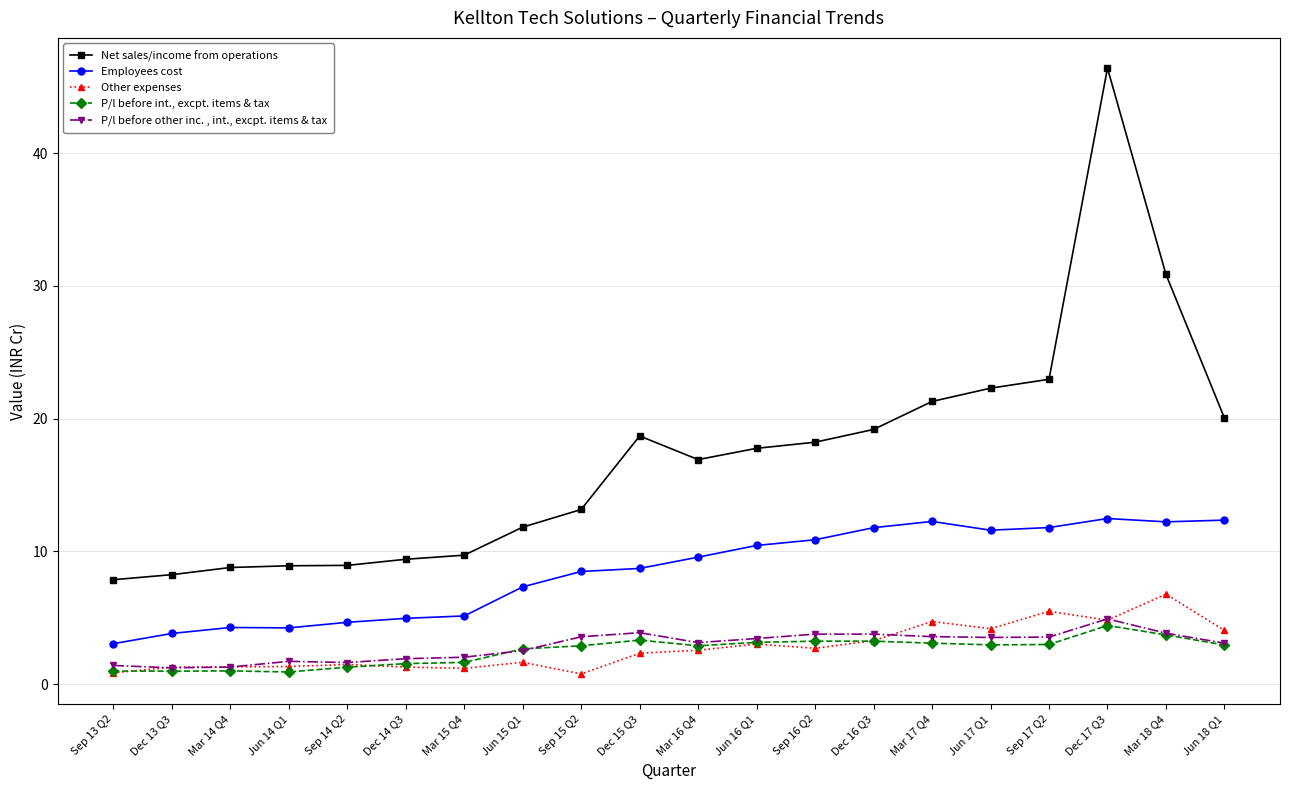

What is the value of the P/l before other inc. , int., excpt. items & tax point at the 19th from the left?

3.8